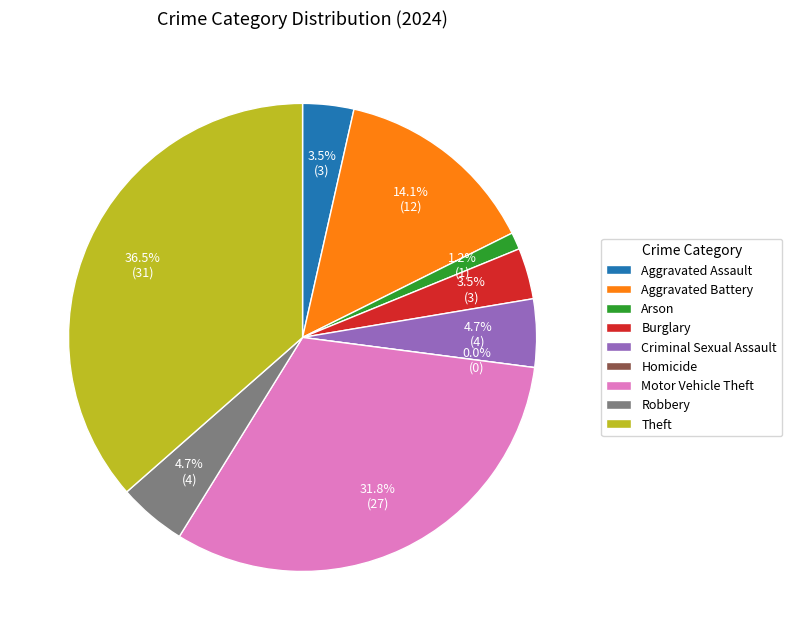

Is Robbery the majority of the pie?

No